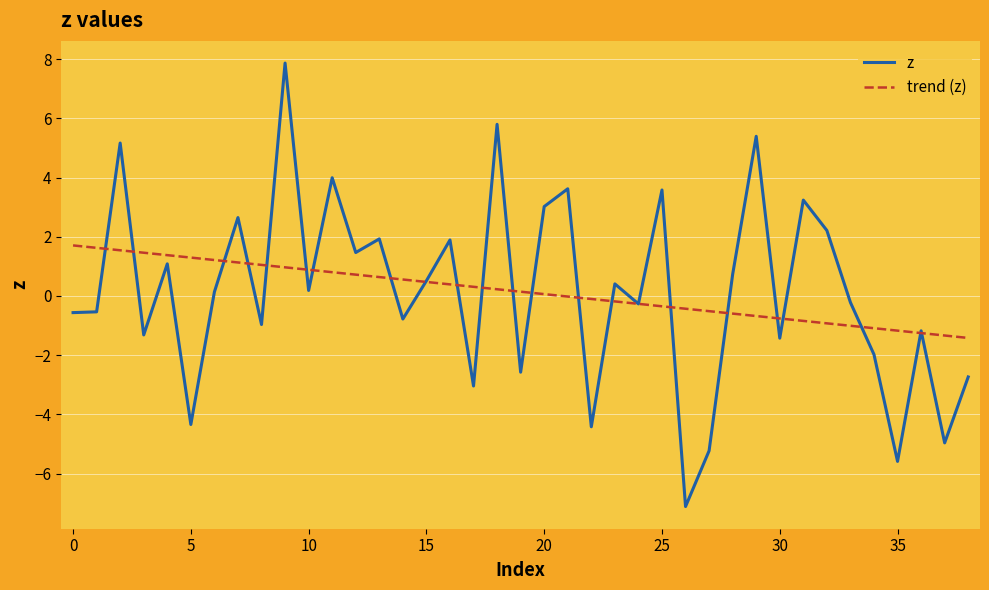

Rank the series by their maximum value, from highest to lowest.

z, trend (z)